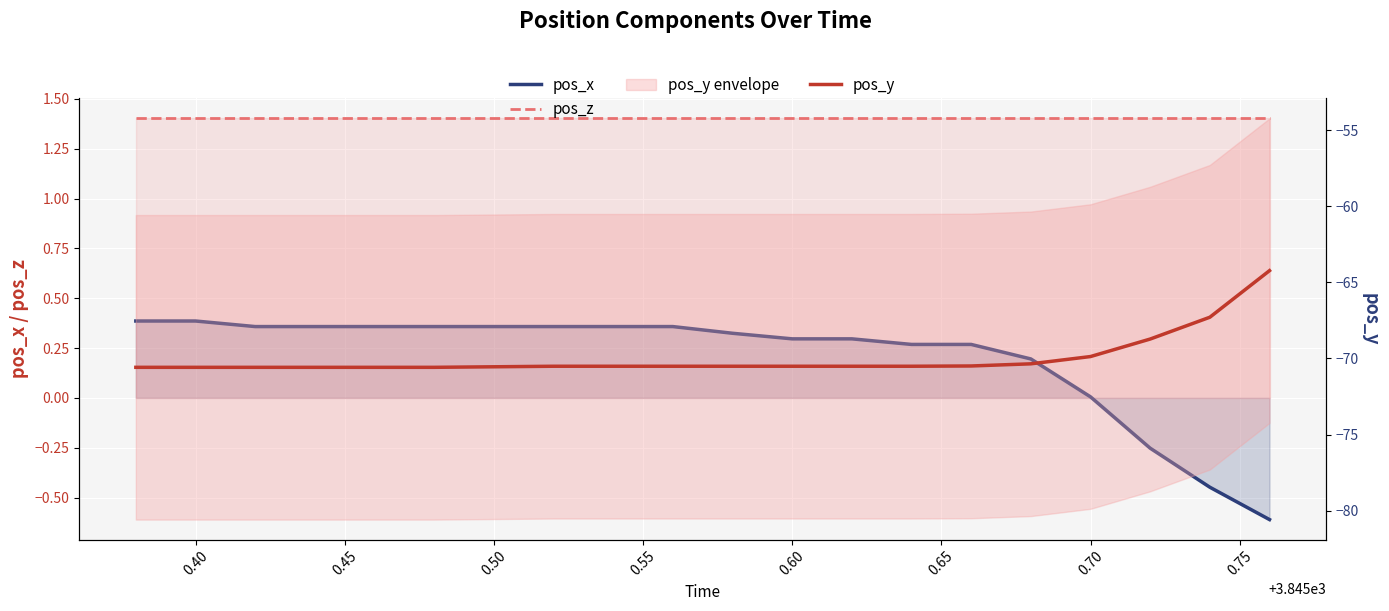

True or false: pos_z and pos_x intersect in this chart.

False